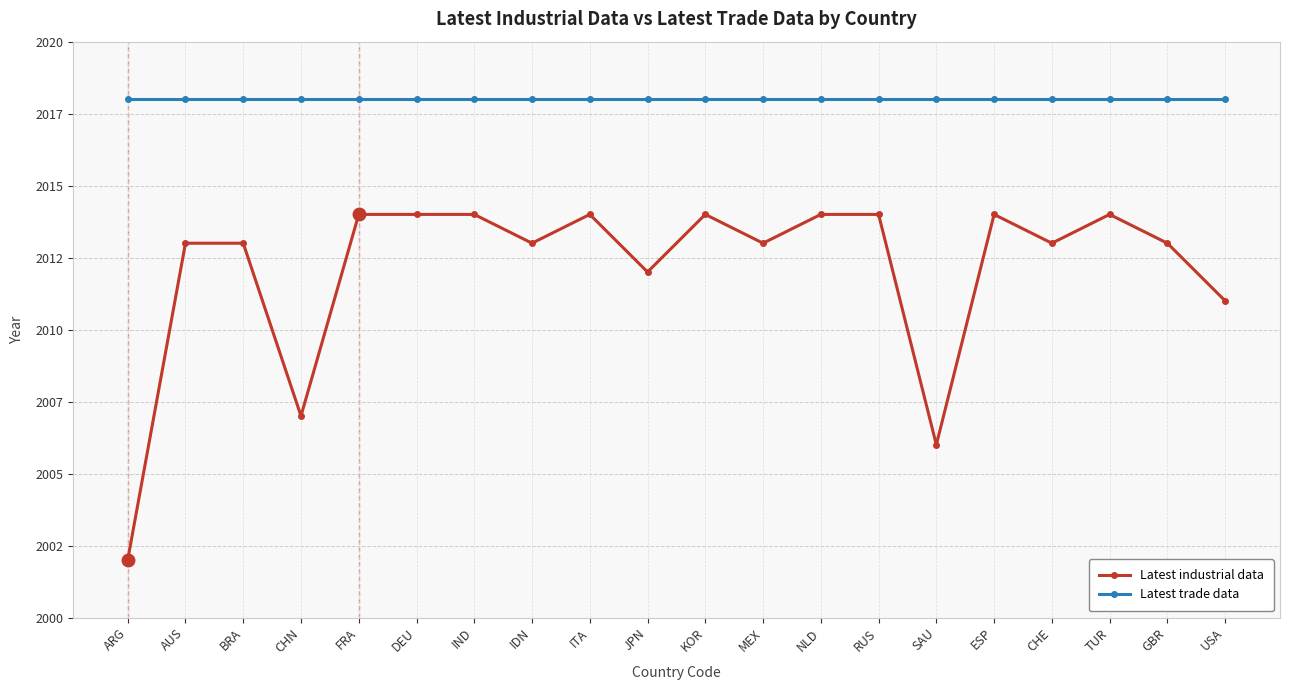

What are all the series names shown in the legend?

Latest industrial data, Latest trade data